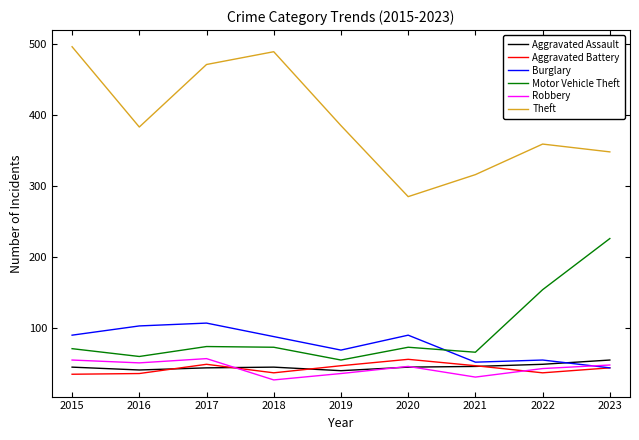

What is the sum of the Robbery values at 2017 and 2020?

103